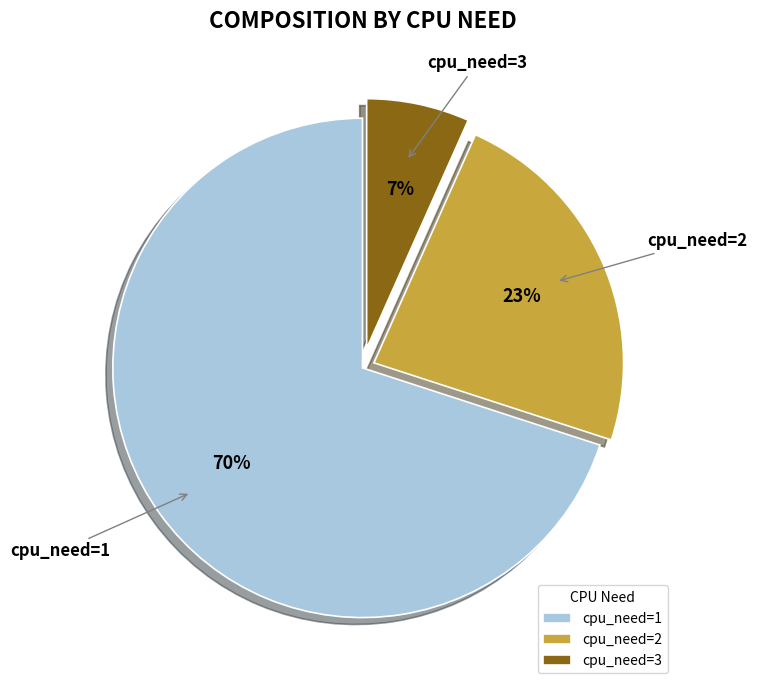

Rank the categories by value from highest to lowest.

cpu_need=1, cpu_need=2, cpu_need=3